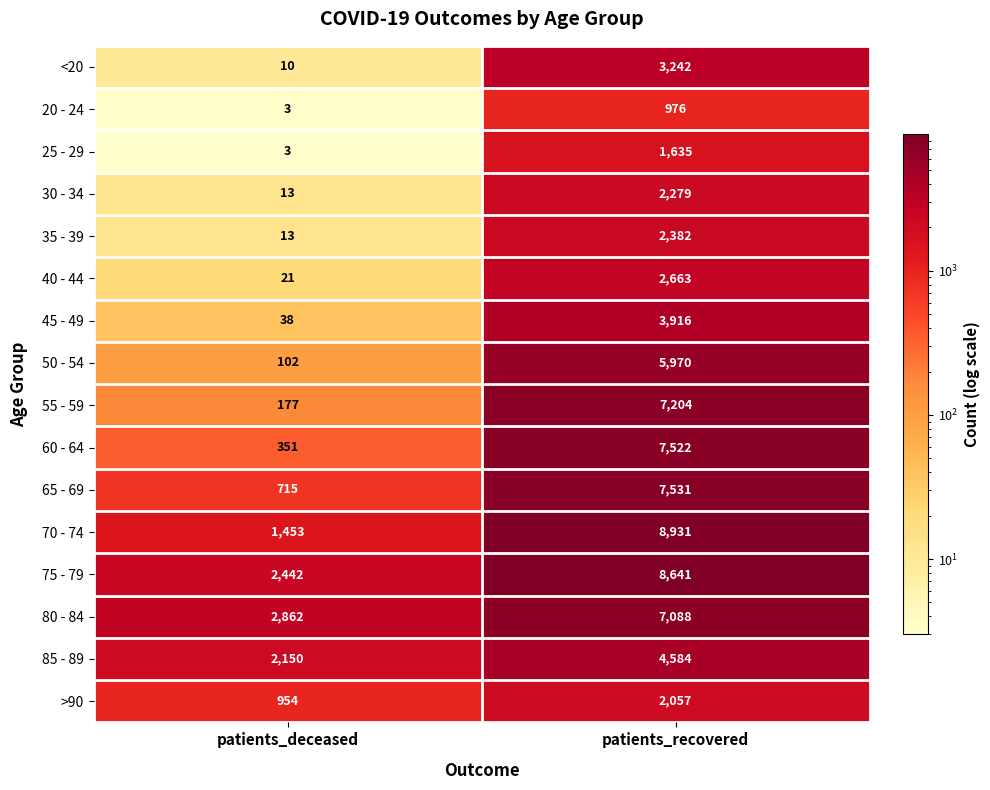

The value of 80 - 84 at patients_recovered is 7088. True or false?

True